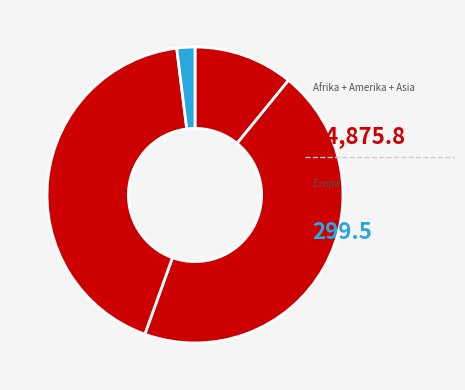

Is there a majority slice in this chart?

No